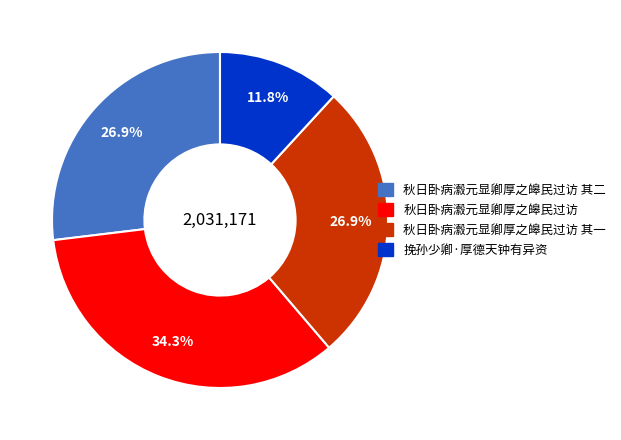

Approximately how many times larger is the value at 挽孙少卿·厚德天钟有异资 compared to 秋日卧病瀫元显卿厚之皞民过访 其一?

0.4